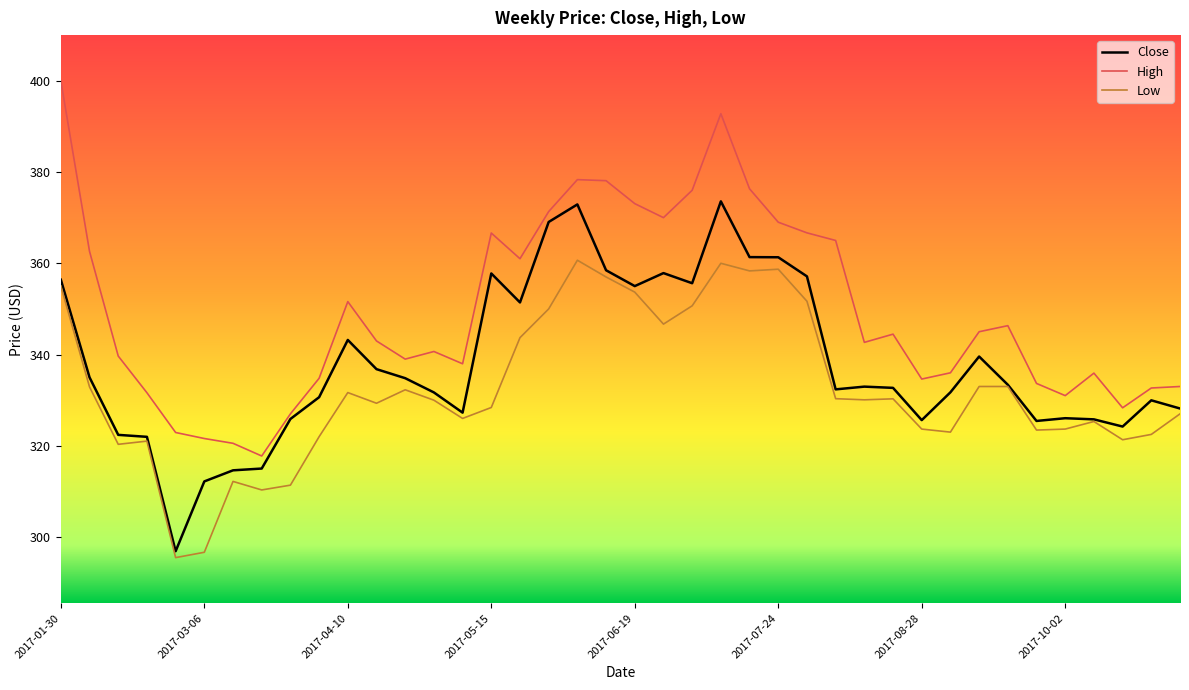

True or false: Low and High cross at least once.

False